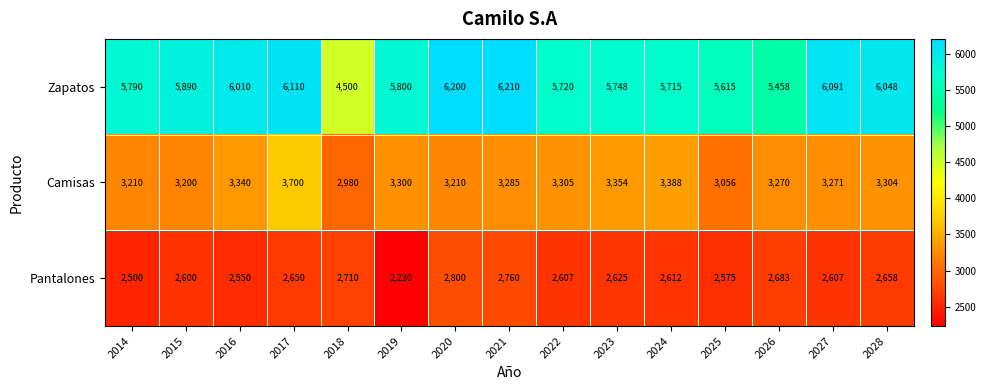

What is the maximum value for Zapatos?

6210